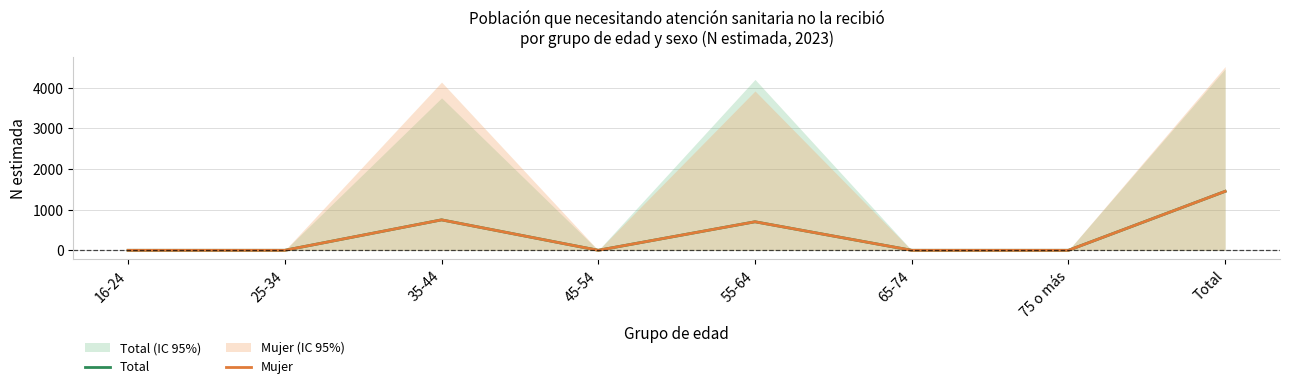

Which series has the widest spread of values?

Total